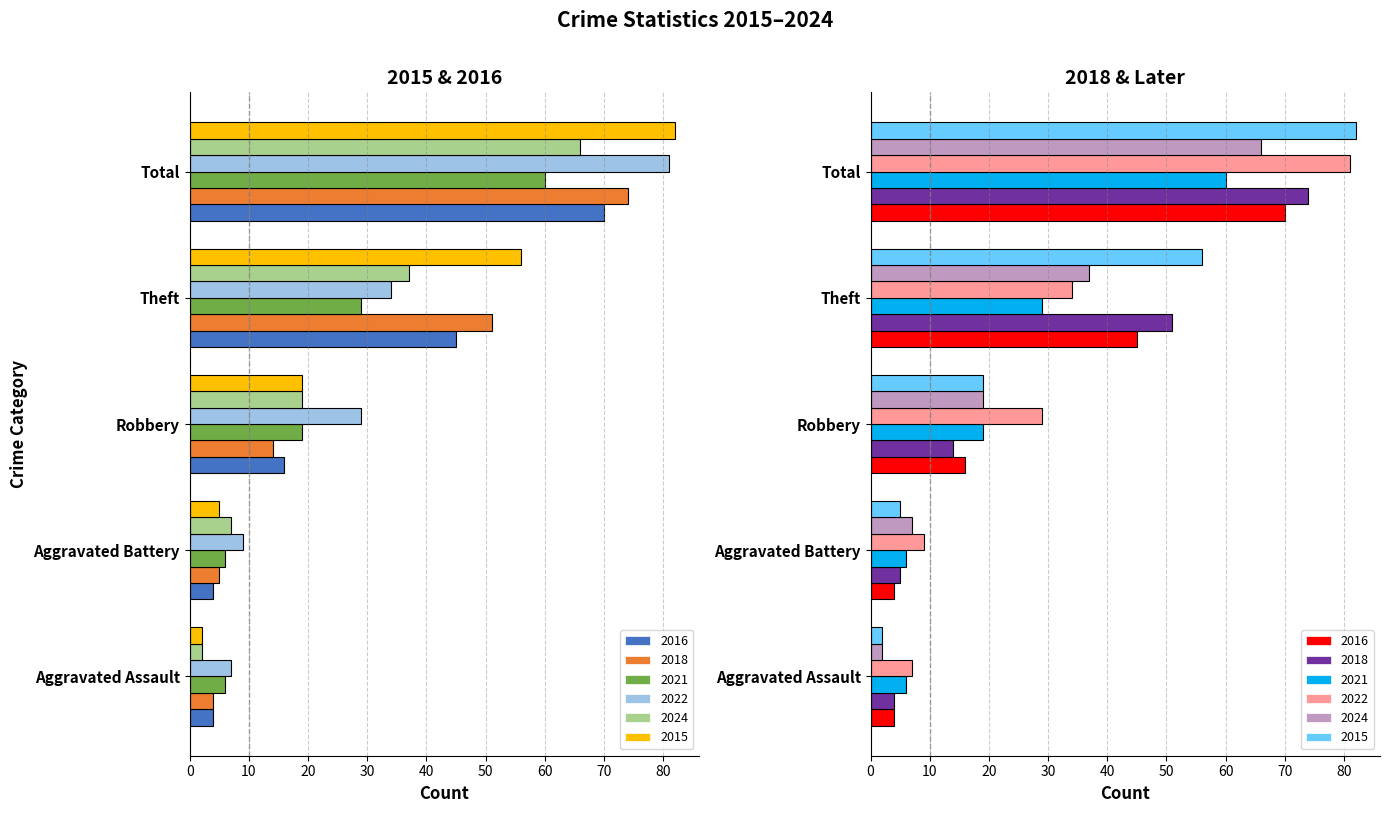

The value of 2024 at Aggravated Assault is 4. True or false?

False